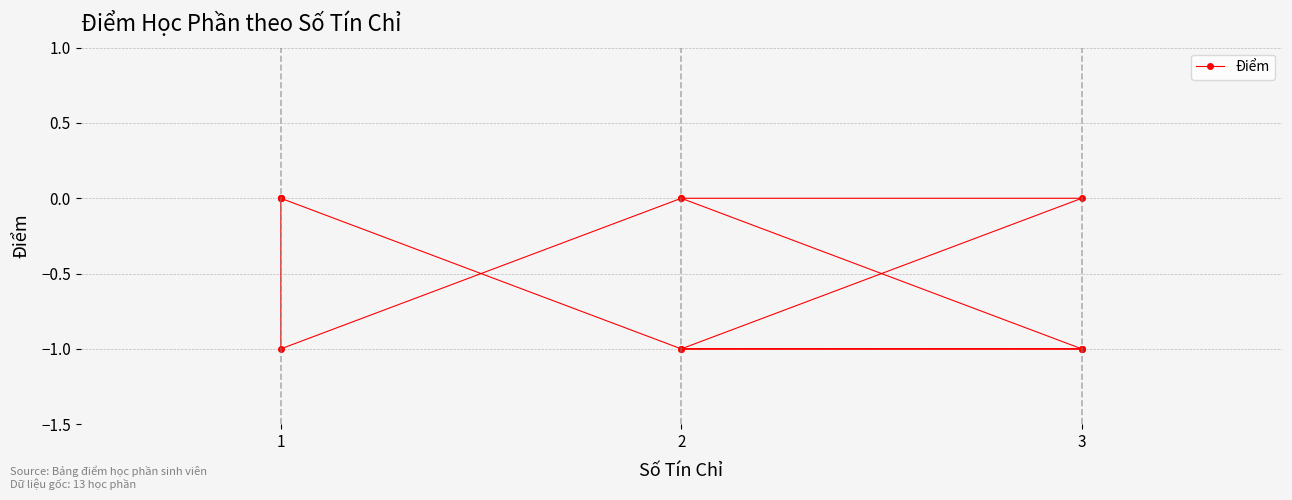

How many negative values are there?

6